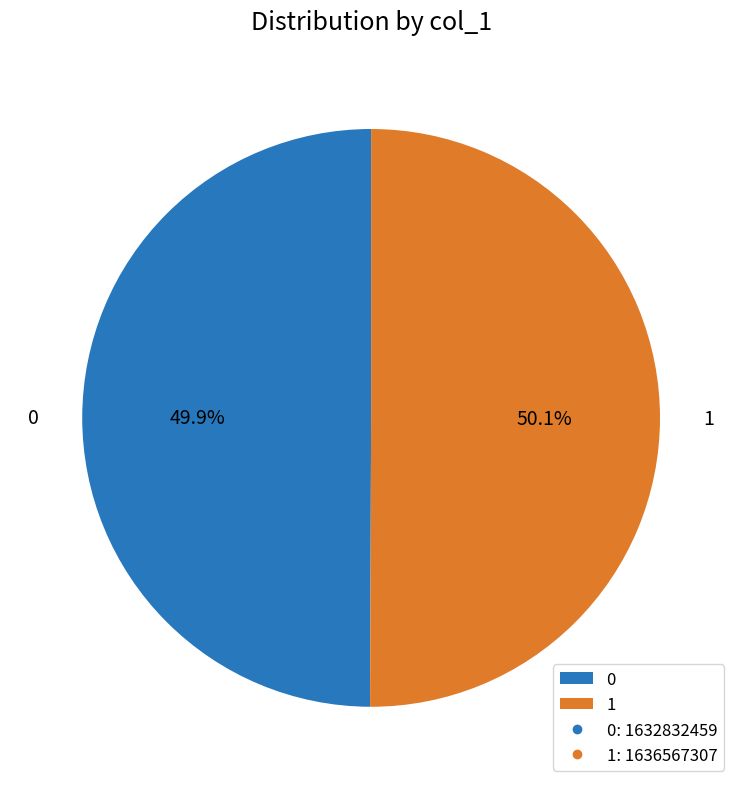

Is there a majority slice in this chart?

Yes